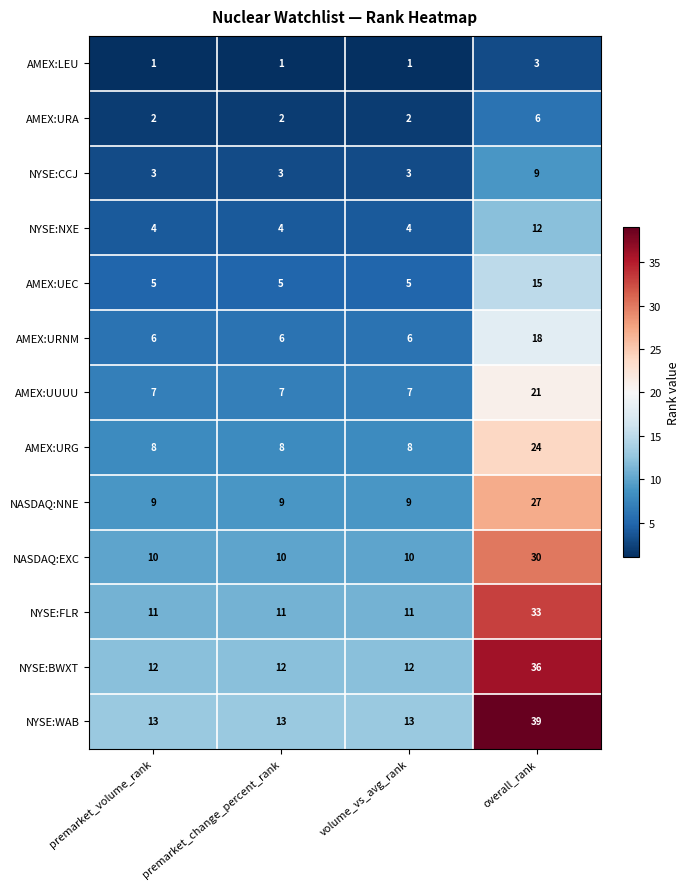

Is it true that AMEX:URA equals 2 at volume_vs_avg_rank?

True